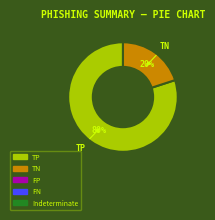

To the nearest percent, what is the average slice percentage?

50%